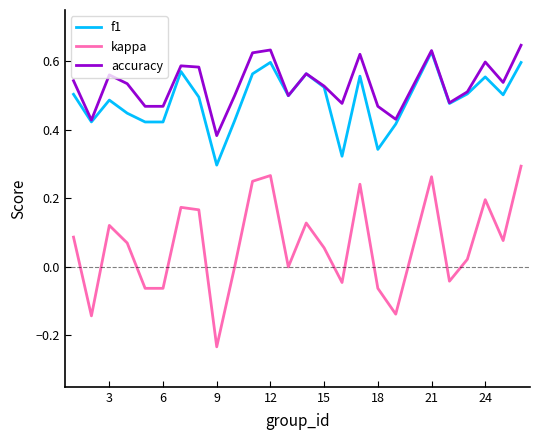

True or false: accuracy and kappa intersect in this chart.

False